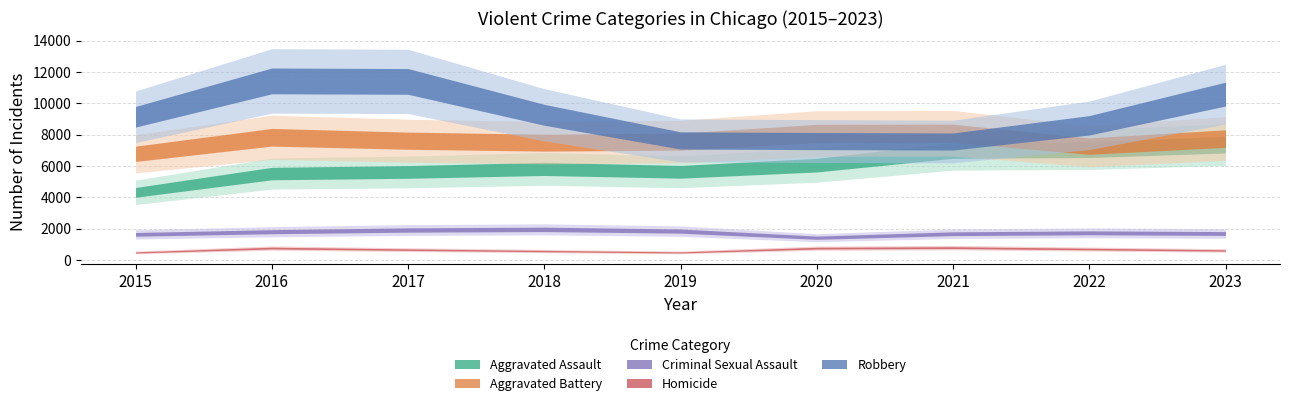

True or false: Criminal Sexual Assault and Robbery intersect in this chart.

False